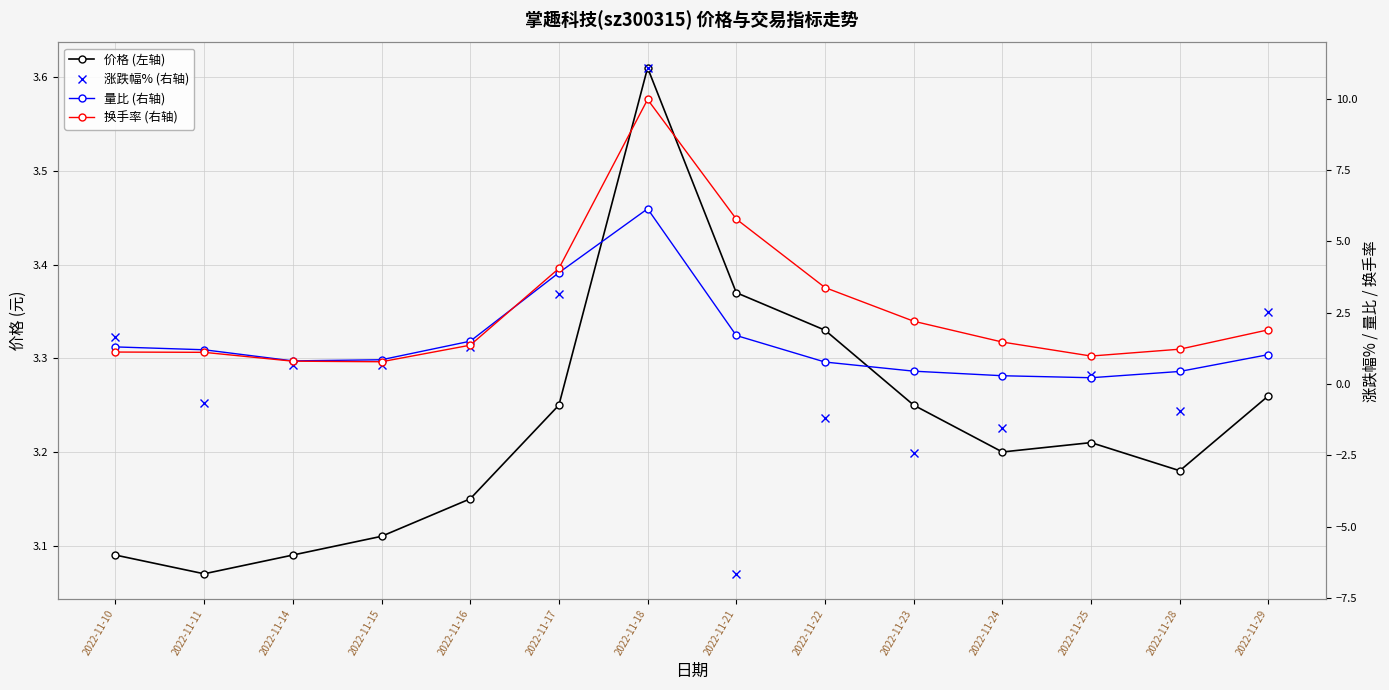

Which series ends up on top after the final intersection of 价格 (左轴) and 换手率 (右轴)?

价格 (左轴)